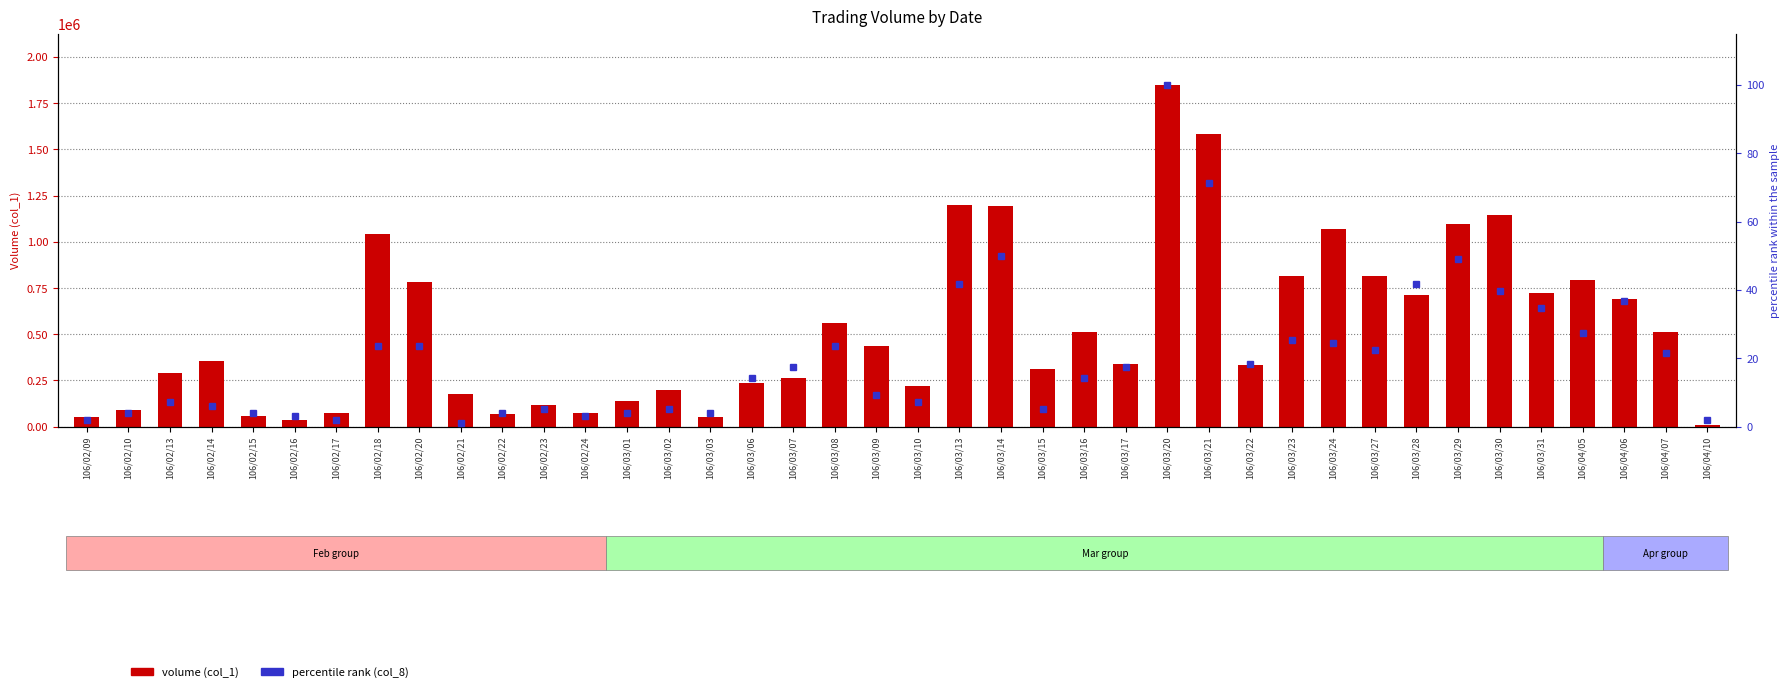

Is it true that percentile rank (col_8) equals 7.1 at 106/03/02?

False